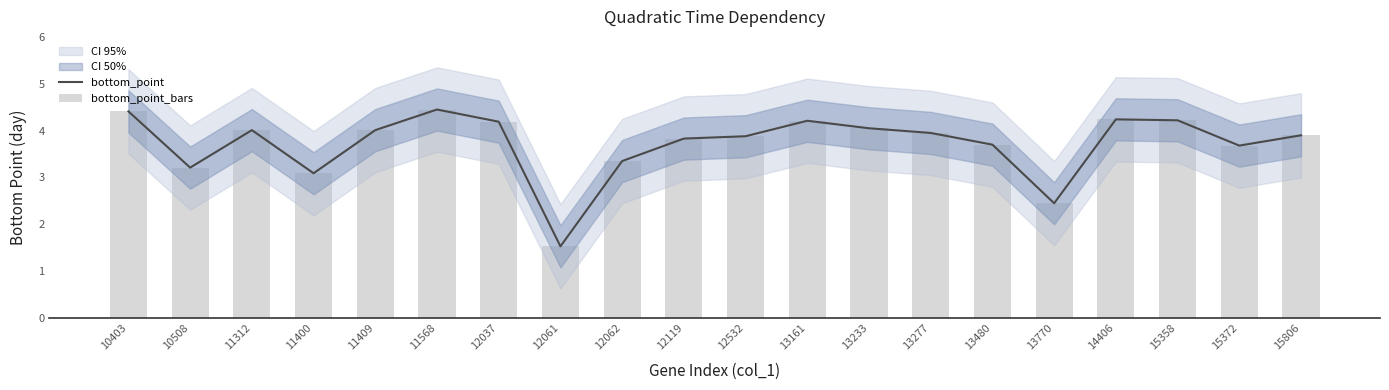

List the series in order of their peak value, lowest first.

bottom_point, bottom_point_bars